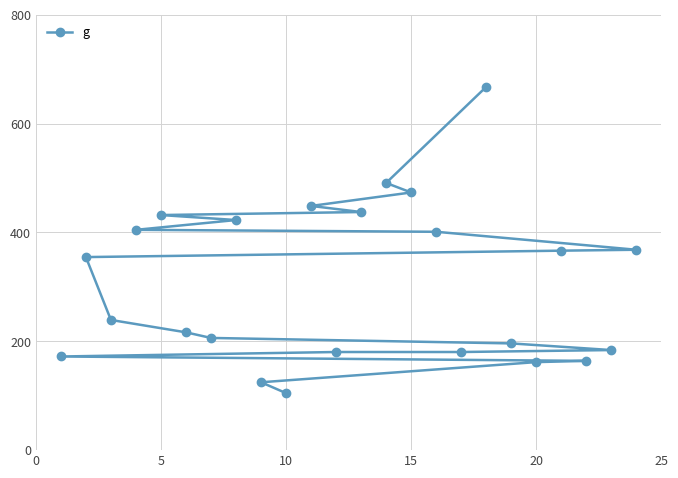

Read the value at 5.

431.9